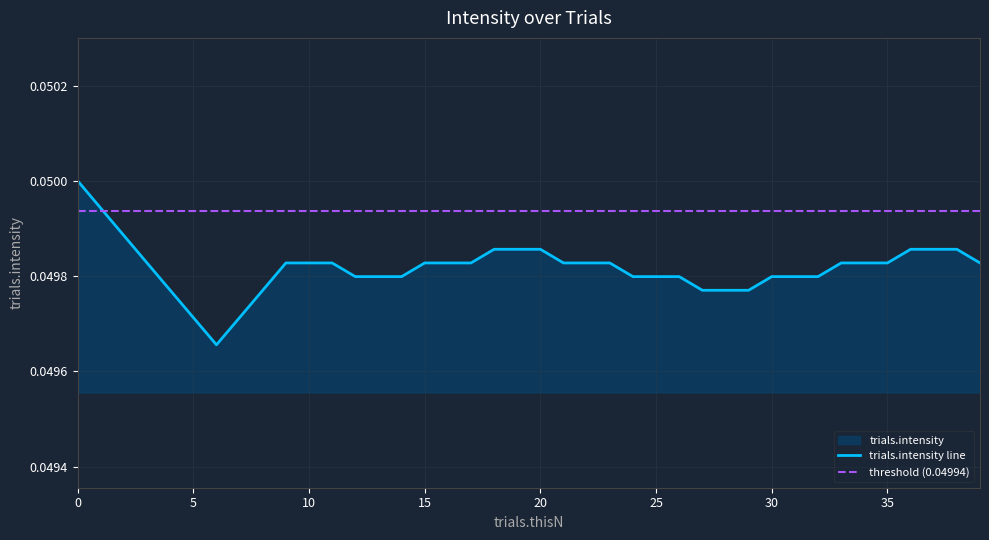

At which category does the data reach its first local valley?

6